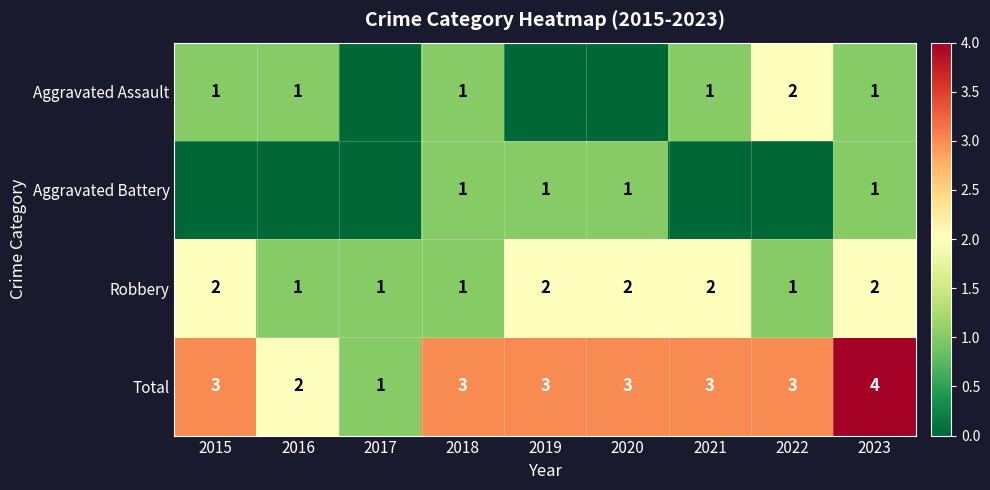

Which has a higher value, 2023 or 2015?

2023